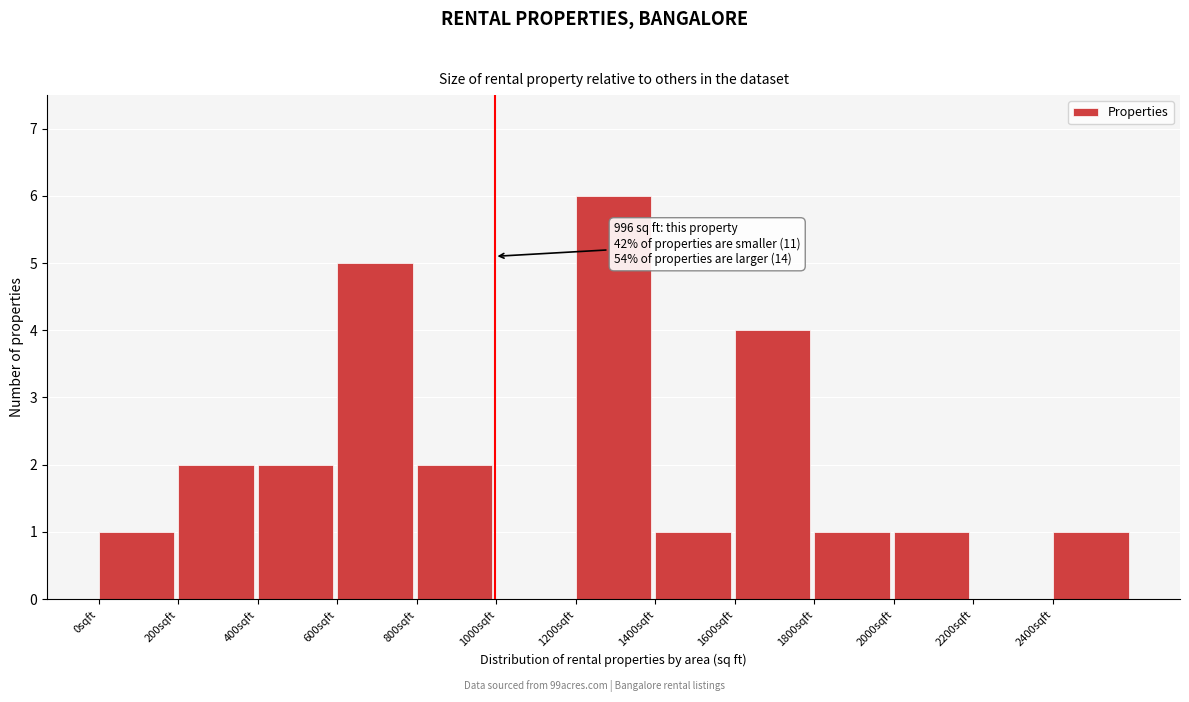

Over which range of the x-axis is the bar tallest?

1200 to 1400